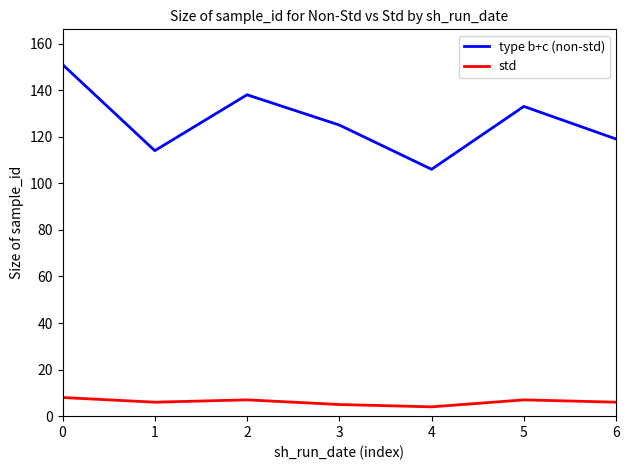

List the series in order of their overall mean, lowest first.

std, type b+c (non-std)